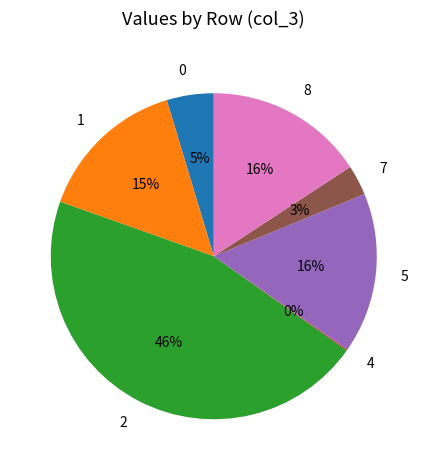

True or false: 1 accounts for 9% of the total.

False